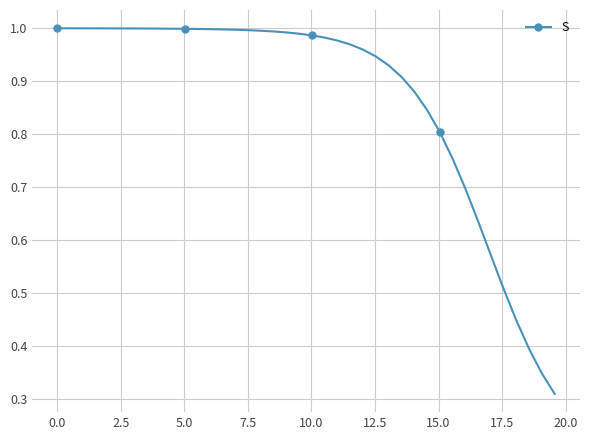

What is the difference between the maximum and minimum values?

0.7